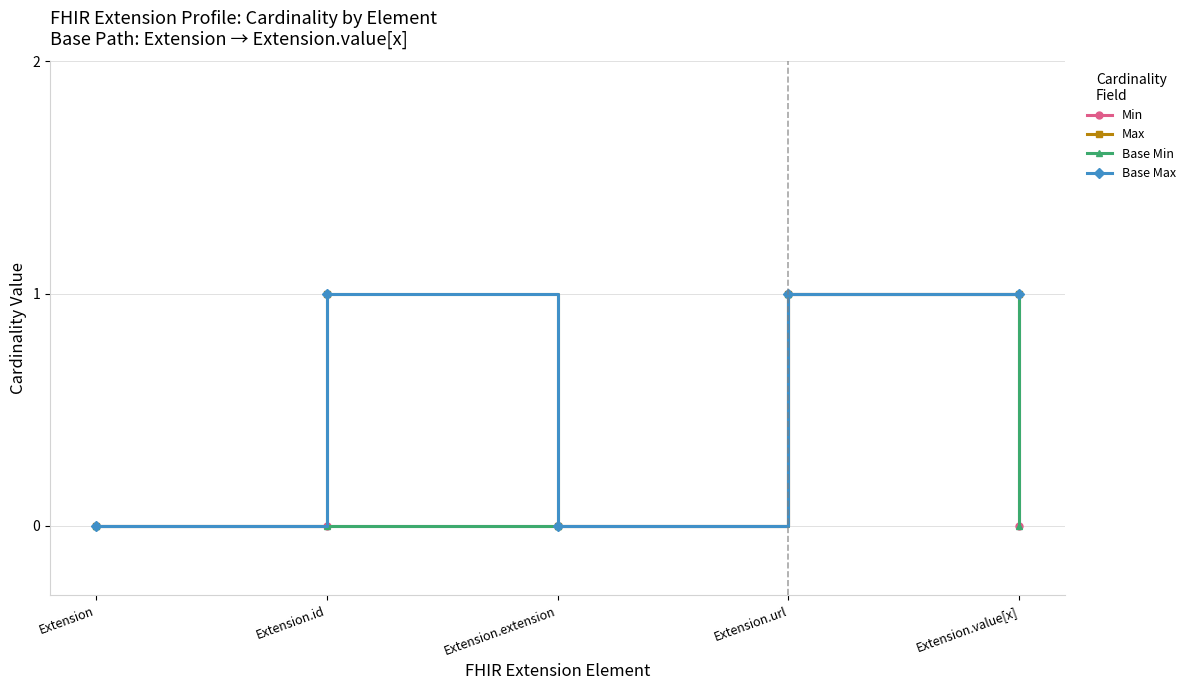

Which label corresponds to the smallest value in the chart?

Extension